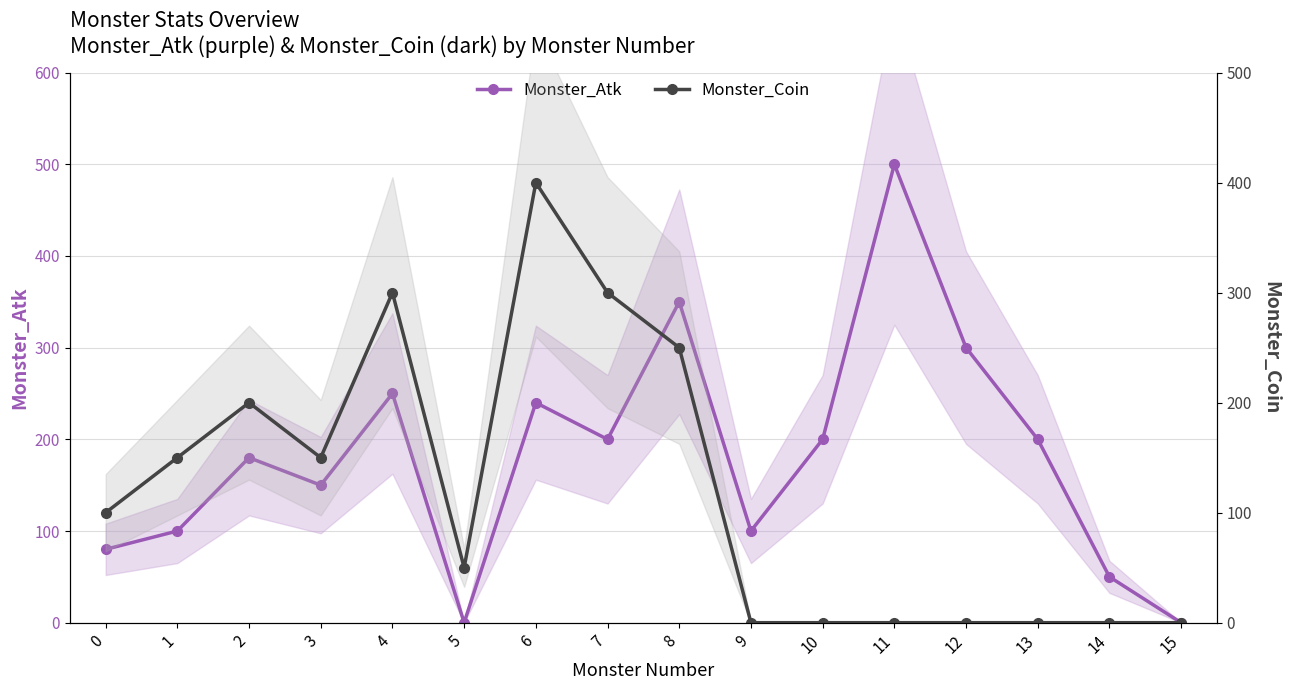

Rank the series at 4 from lowest to highest value.

Monster_Atk, Monster_Coin